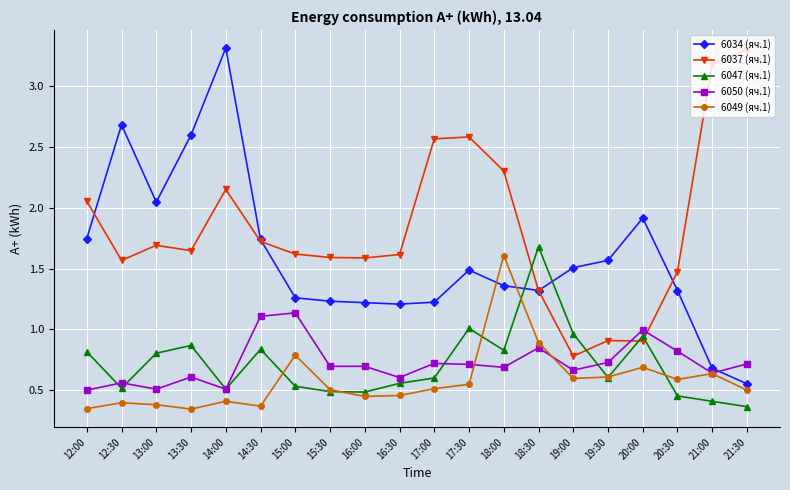

True or false: 6047 (яч.1) has a value of 1.5 at 13:30.

False